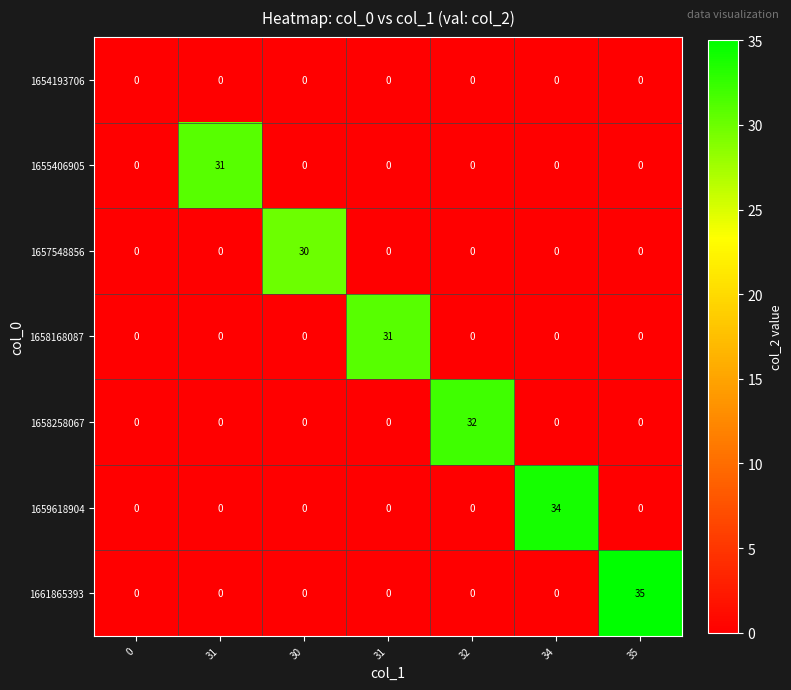

Which category has the highest value across all series?

35